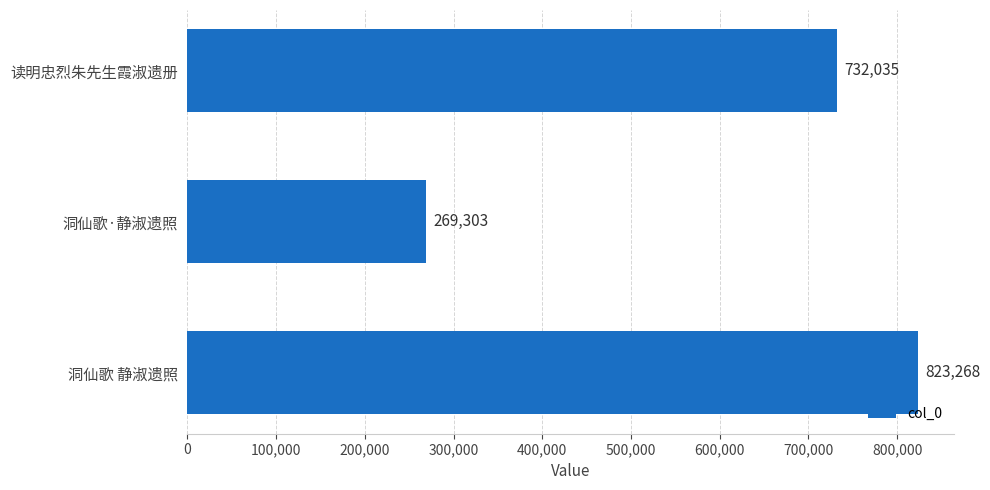

List the labels in order of value, largest first.

洞仙歌 静淑遗照, 读明忠烈朱先生霞淑遗册, 洞仙歌·静淑遗照